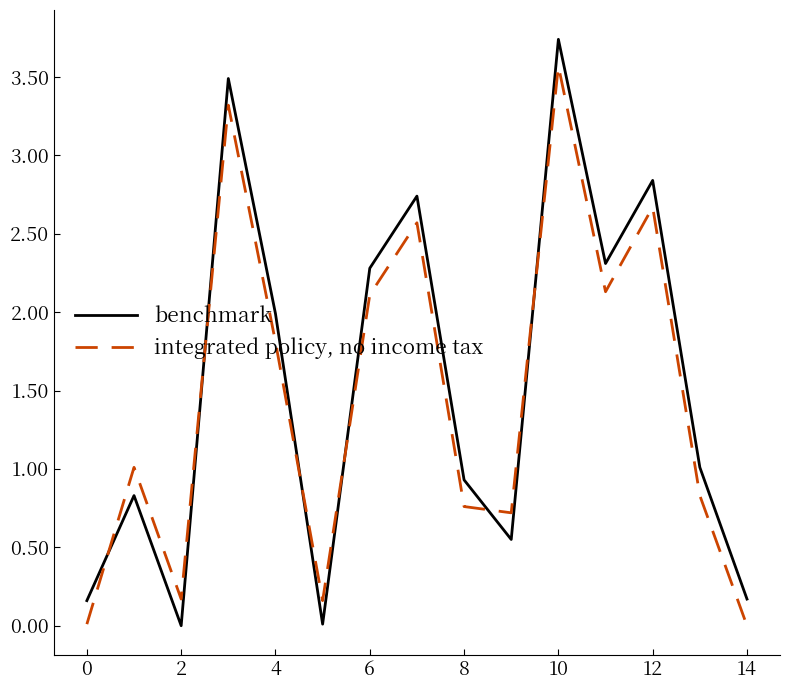

Rank the series by their maximum value, from highest to lowest.

benchmark, integrated policy, no income tax